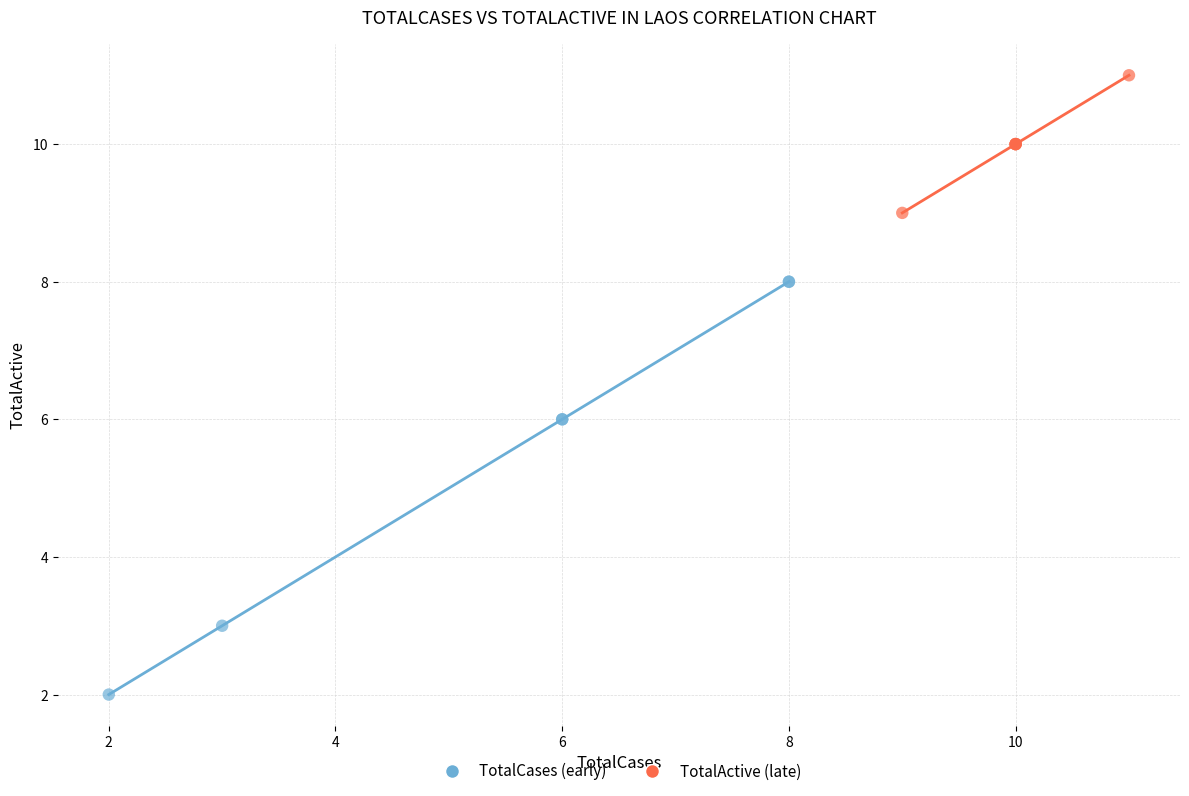

What are all the series names shown in the legend?

TotalCases (early), TotalActive (late)